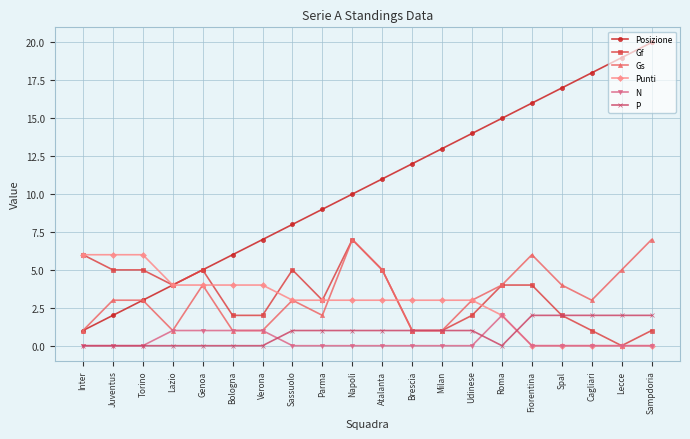

True or false: Posizione has more than 2 points higher than both neighbors.

False